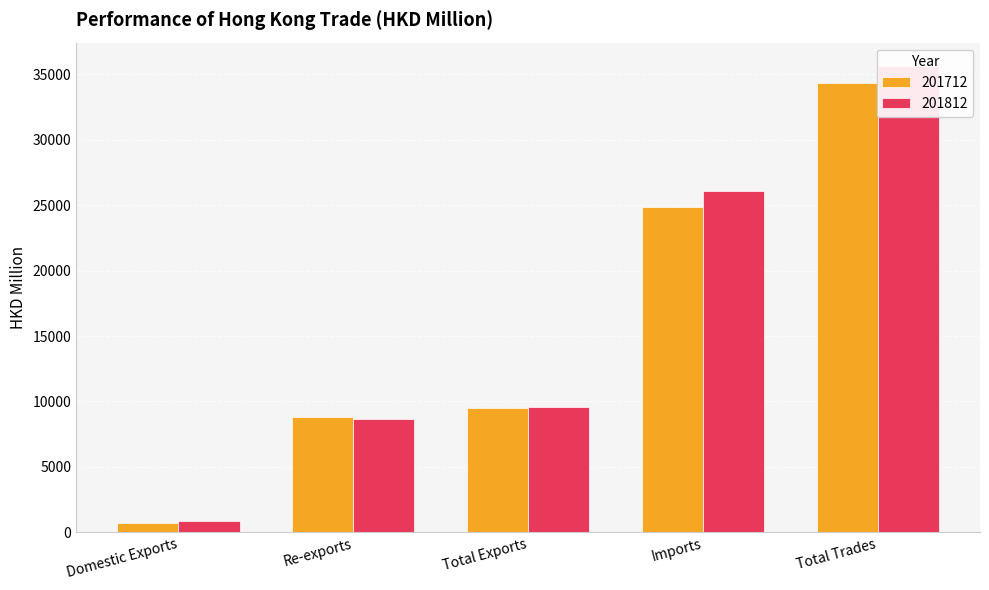

What is the approximate value of 201712 at Imports?

24836.2